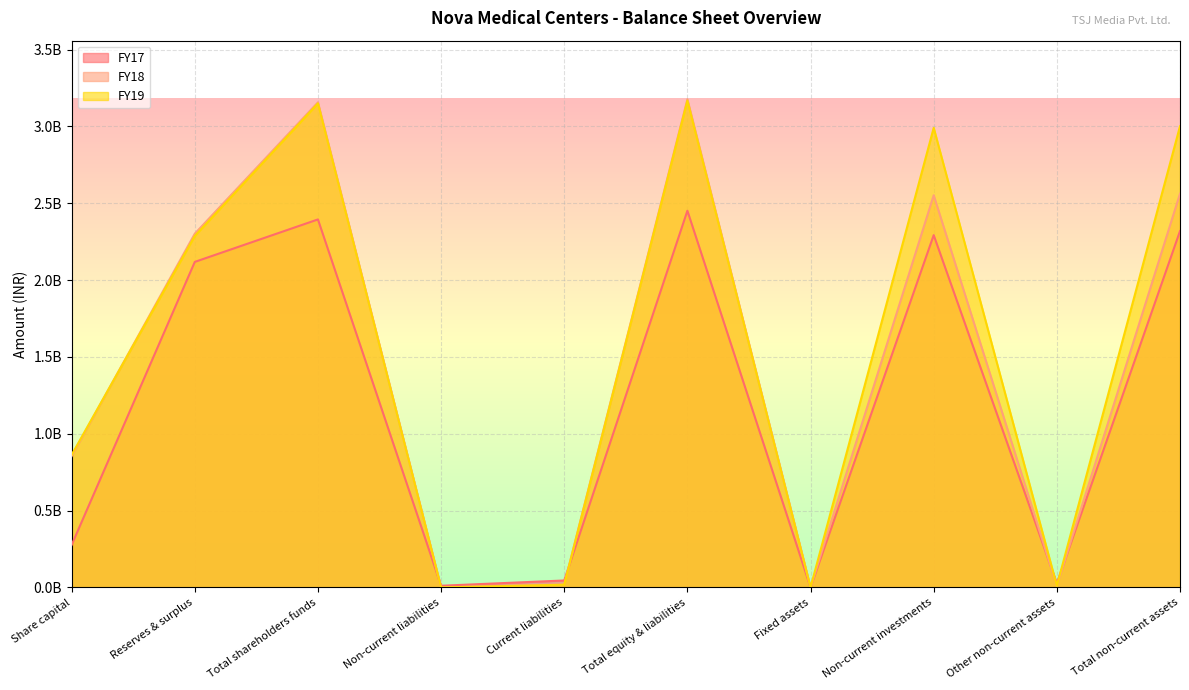

How many values in the FY19 series are below 2286937000?

5